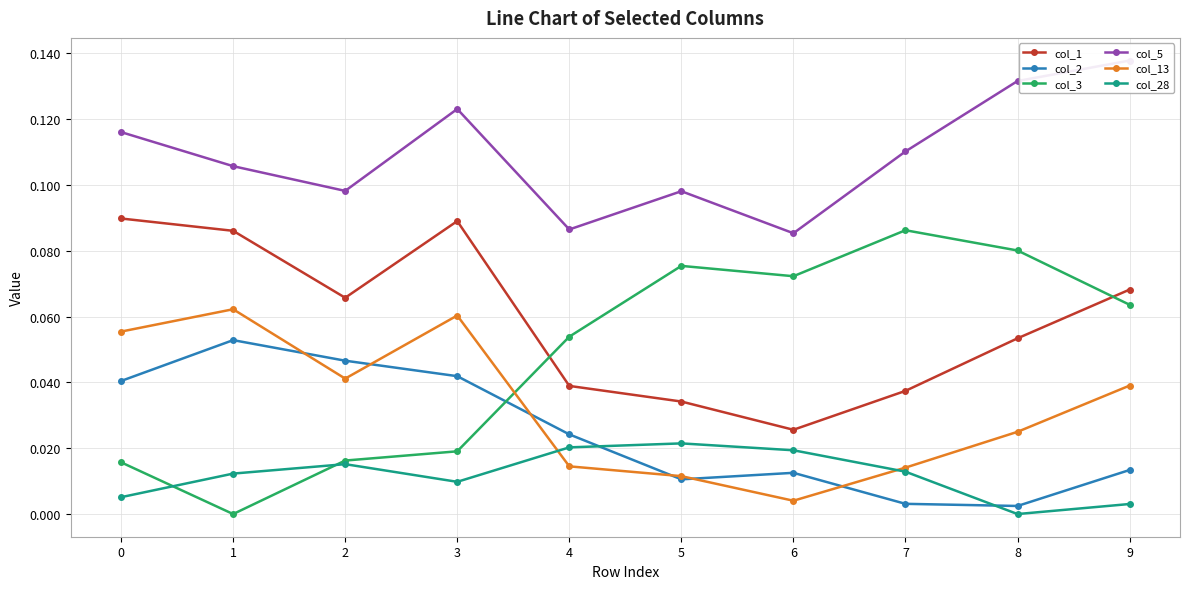

What is the sum of all col_5 values?

1.1